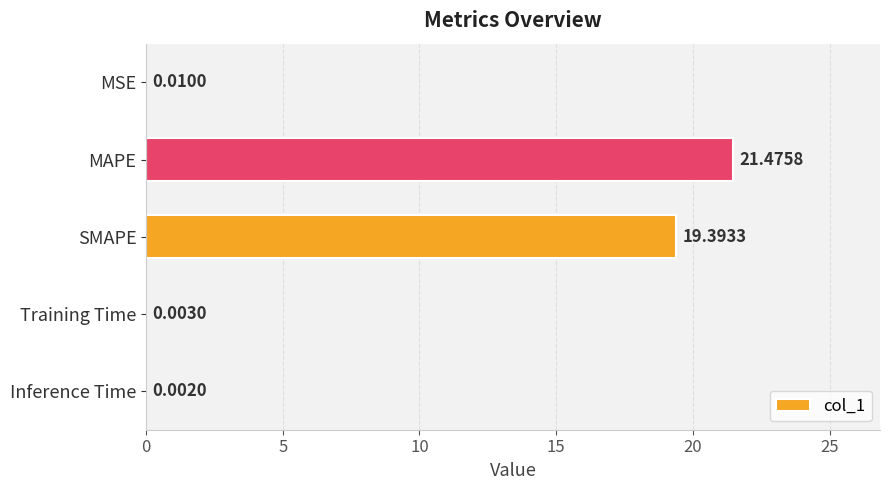

What is the sum of all values?

40.9